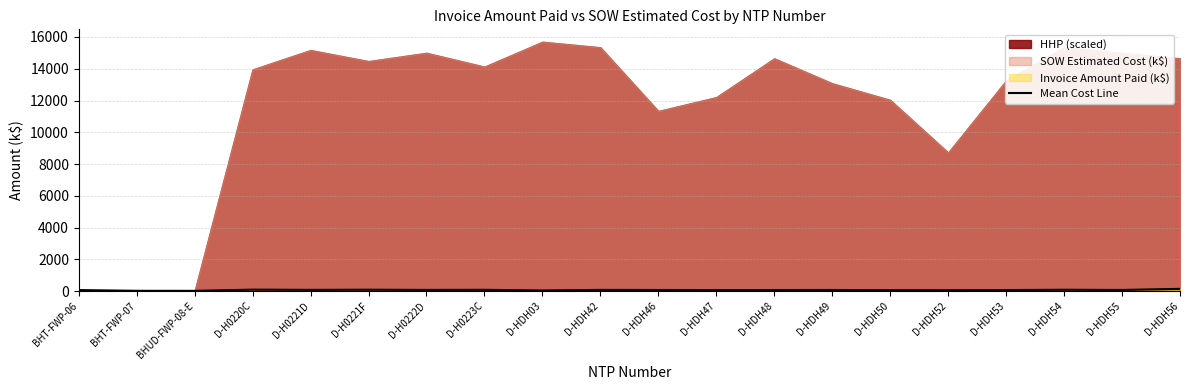

True or false: there are more than 0 points higher than both neighbors.

True